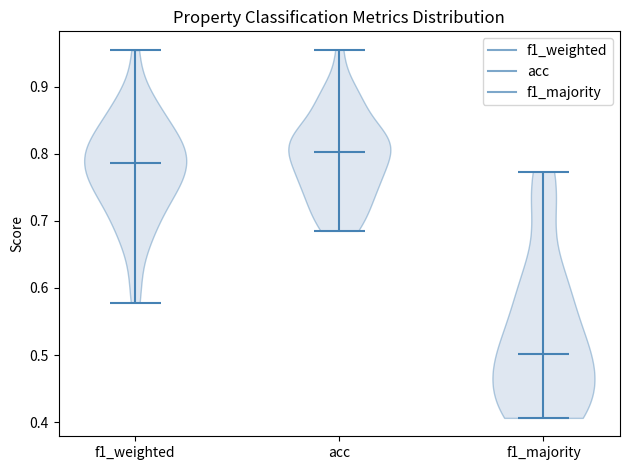

Where does the median line of the violin for f1_weighted sit on the y-axis? The values are not printed on the chart, so give them approximately, as read against the axis.

0.79